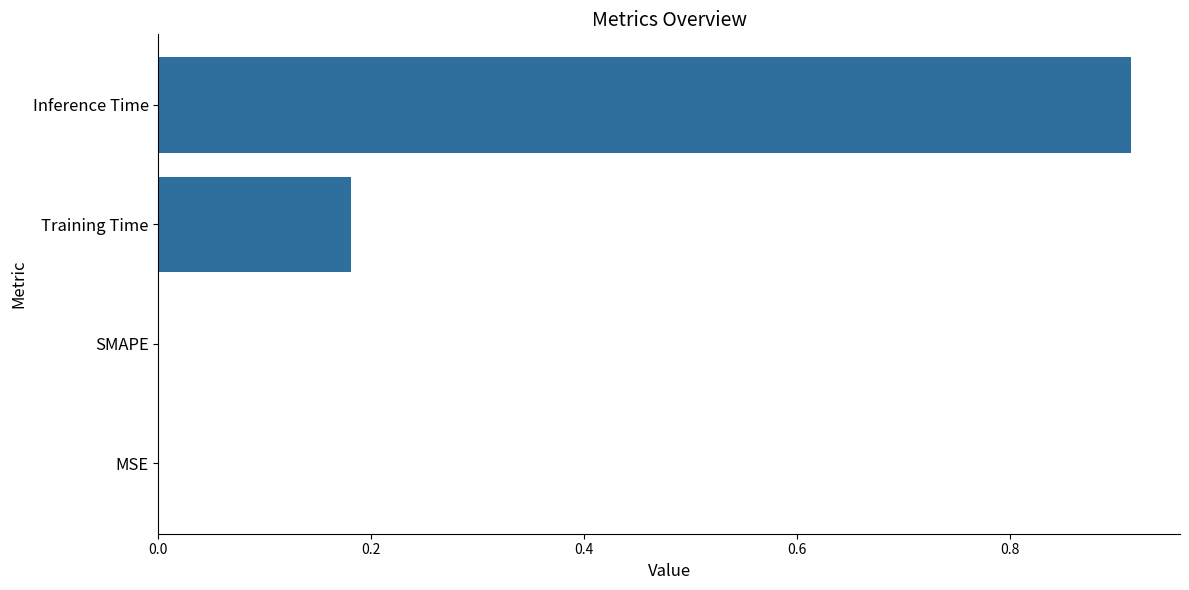

Which category has the highest value across all series?

Inference Time